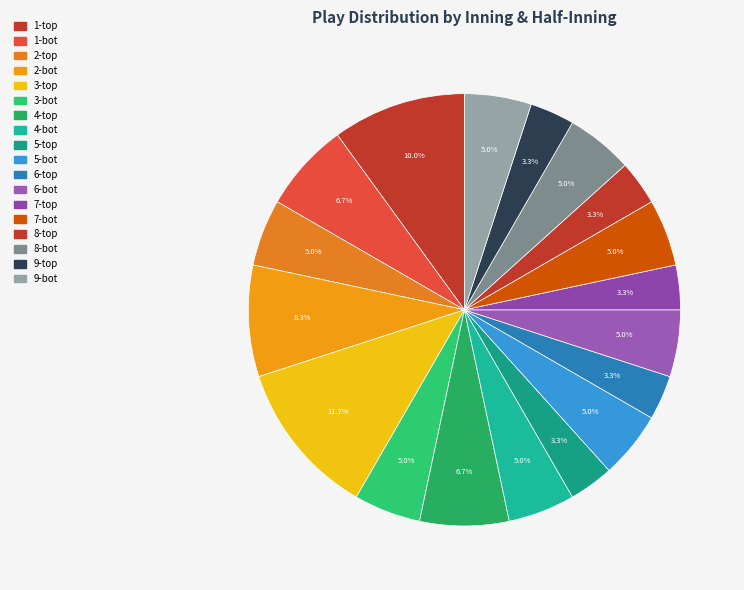

What is the smallest slice in the pie chart?

5-top